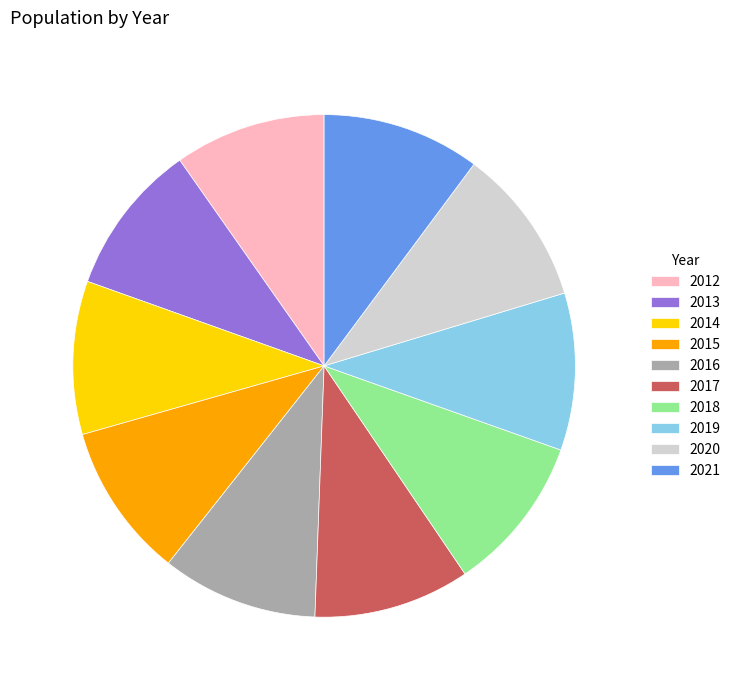

Is there any slice that represents more than half of the pie?

No